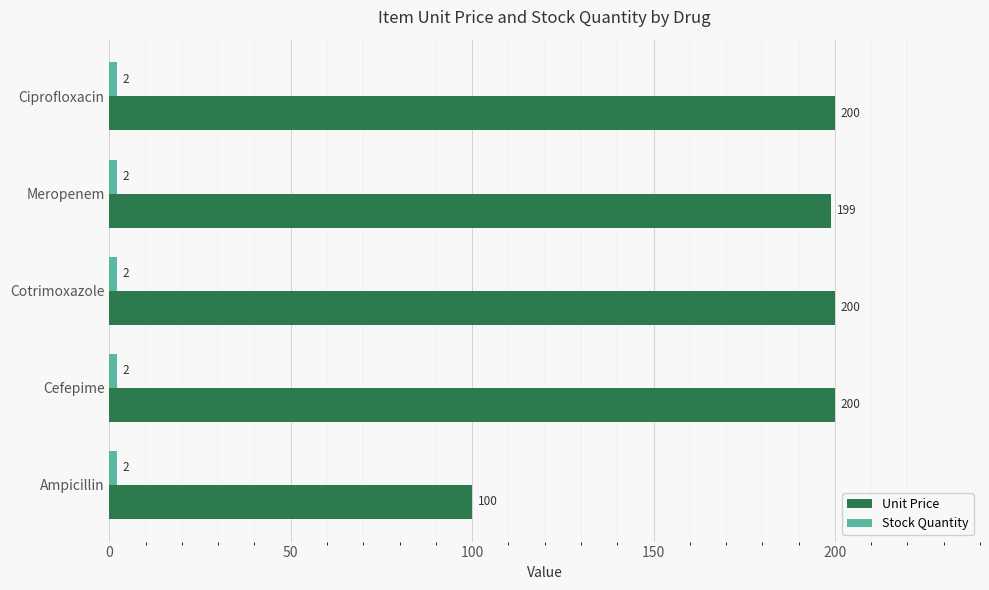

What is the sum of all Unit Price values?

899